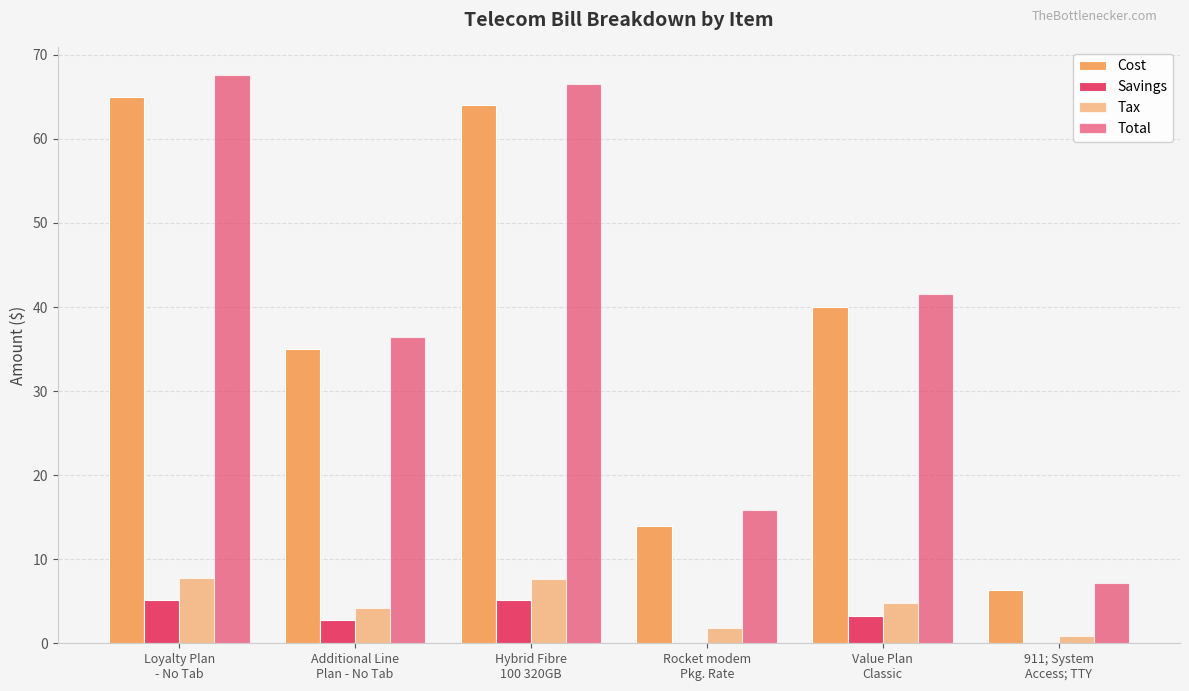

At which category is the sum across all series the highest?

Loyalty Plan
- No Tab